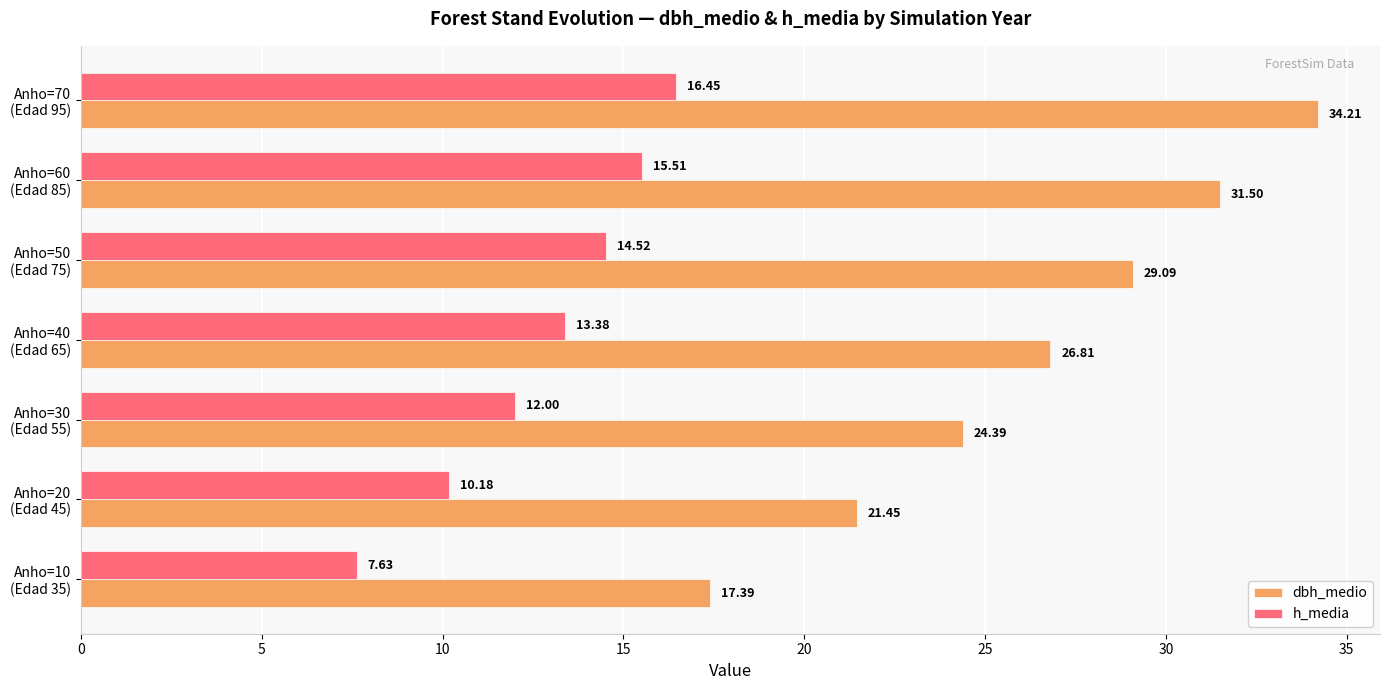

At how many categories does at least one series exceed 26?

4